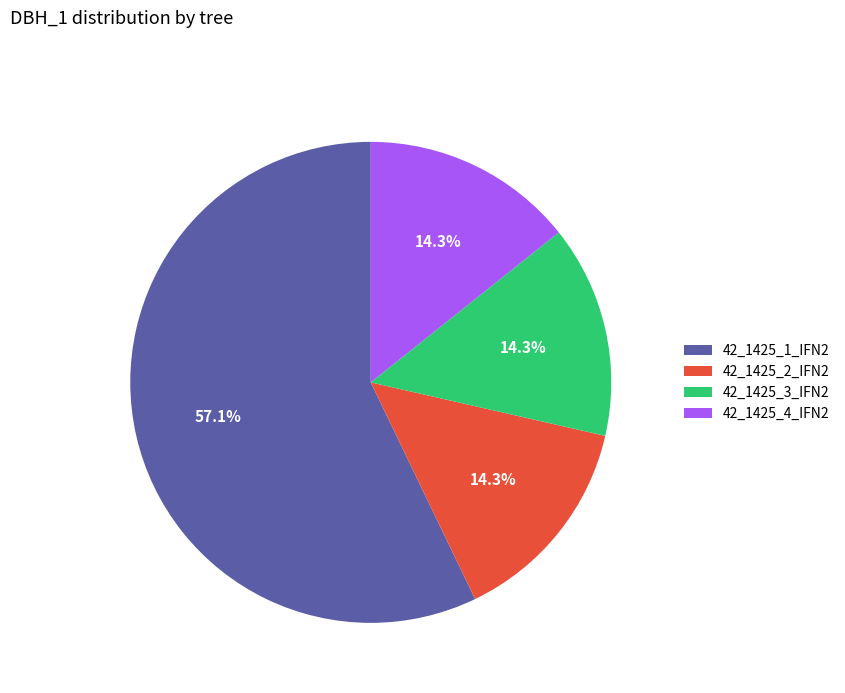

Count the number of slices in the pie.

4